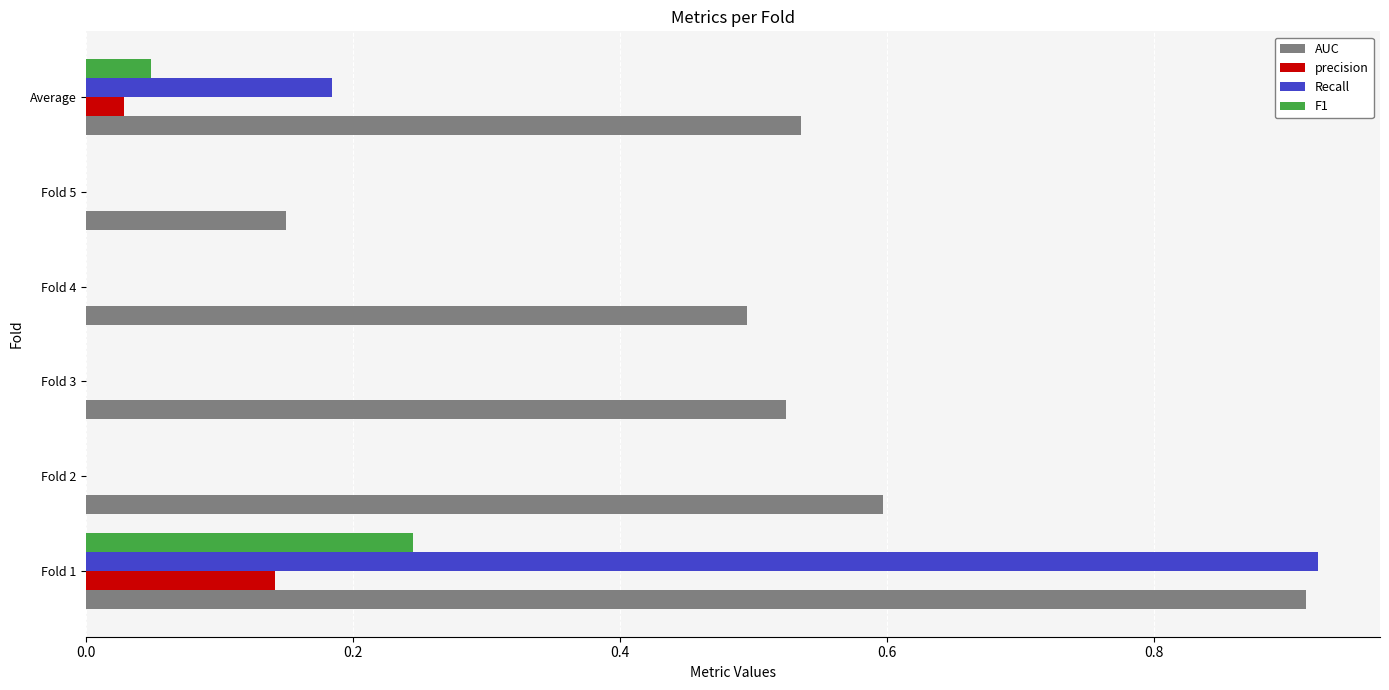

Which category has the highest value in the AUC series?

Fold 1